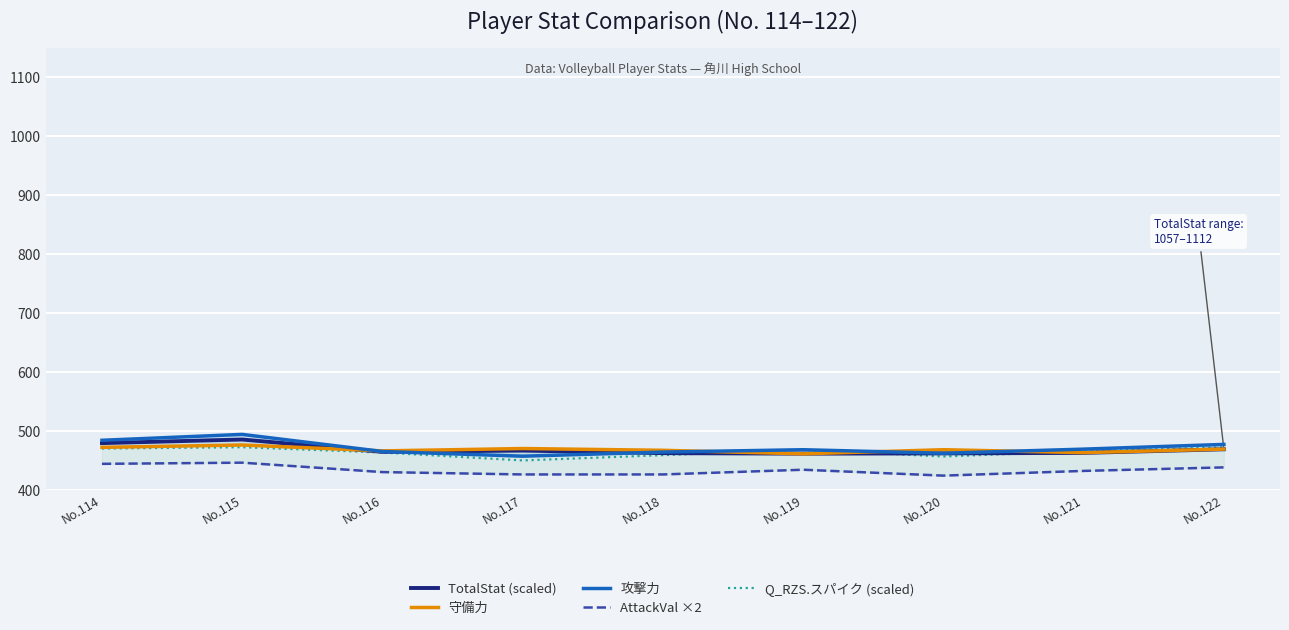

True or false: 守備力 has a value of 771.6 at No.119.

False